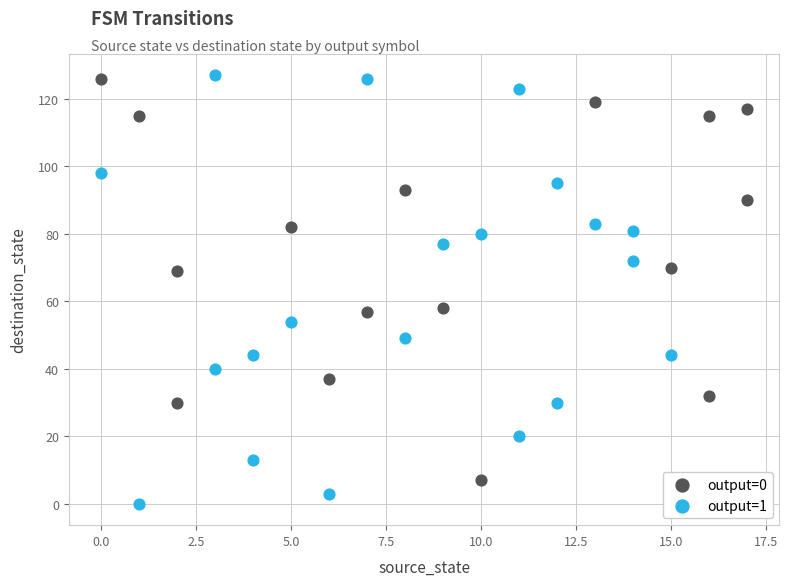

What are all the series names shown in the legend?

output=0, output=1